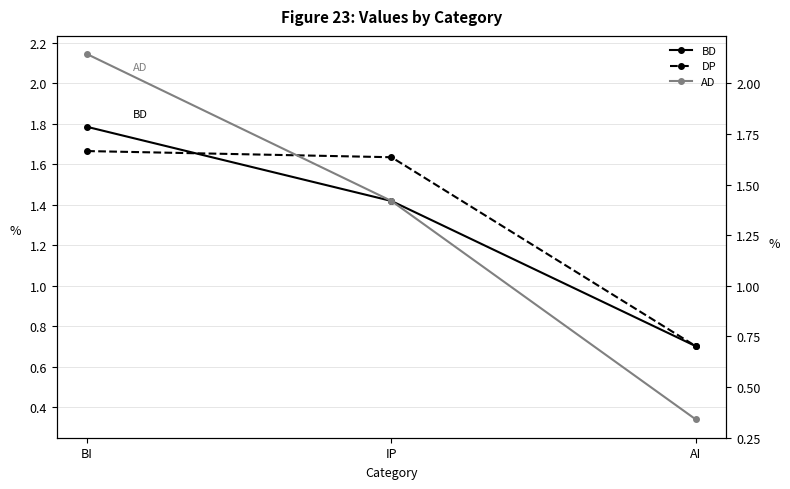

Is it true that AD equals 2.1 at BI?

True